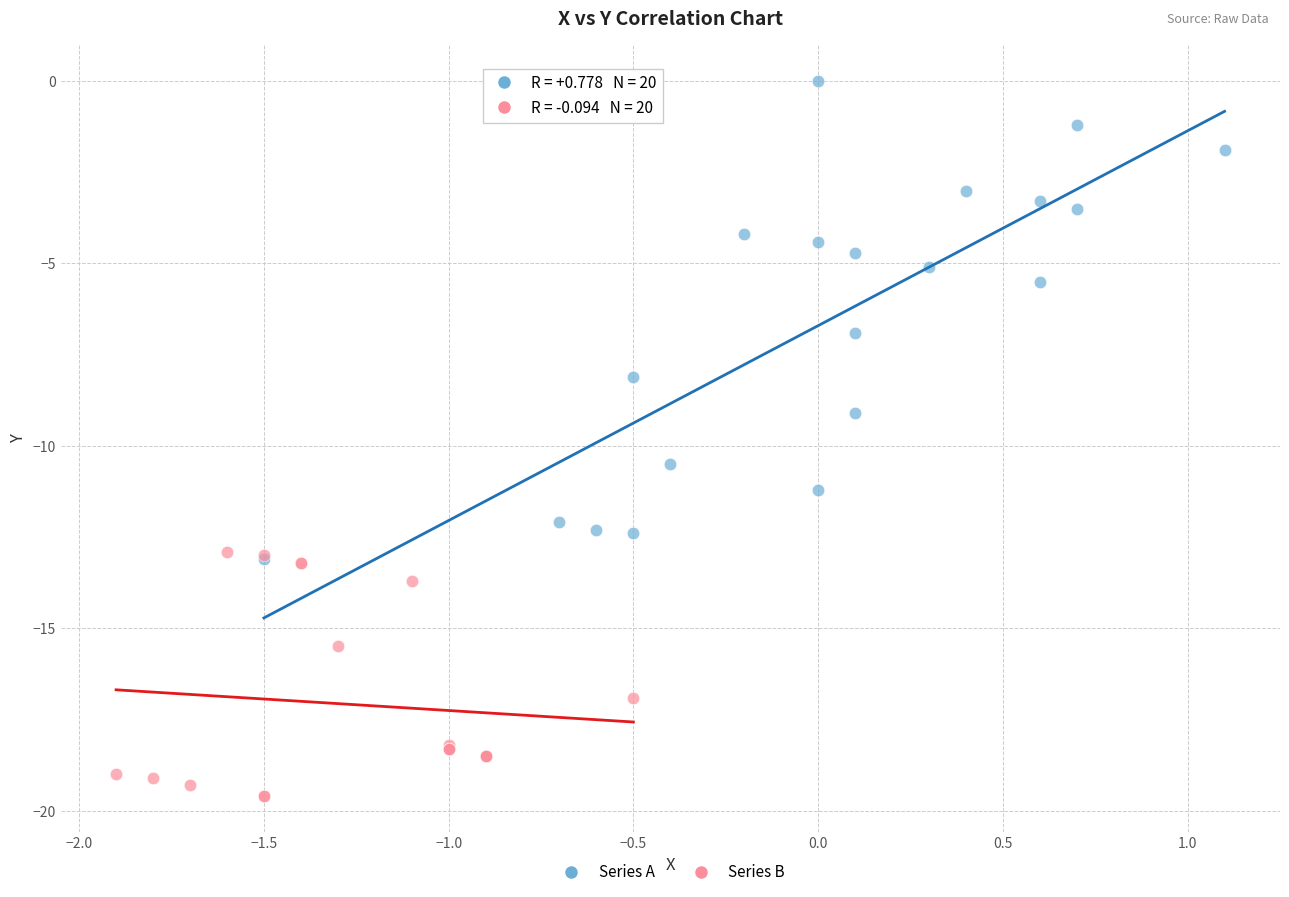

Which series contains the highest Y value?

Series A